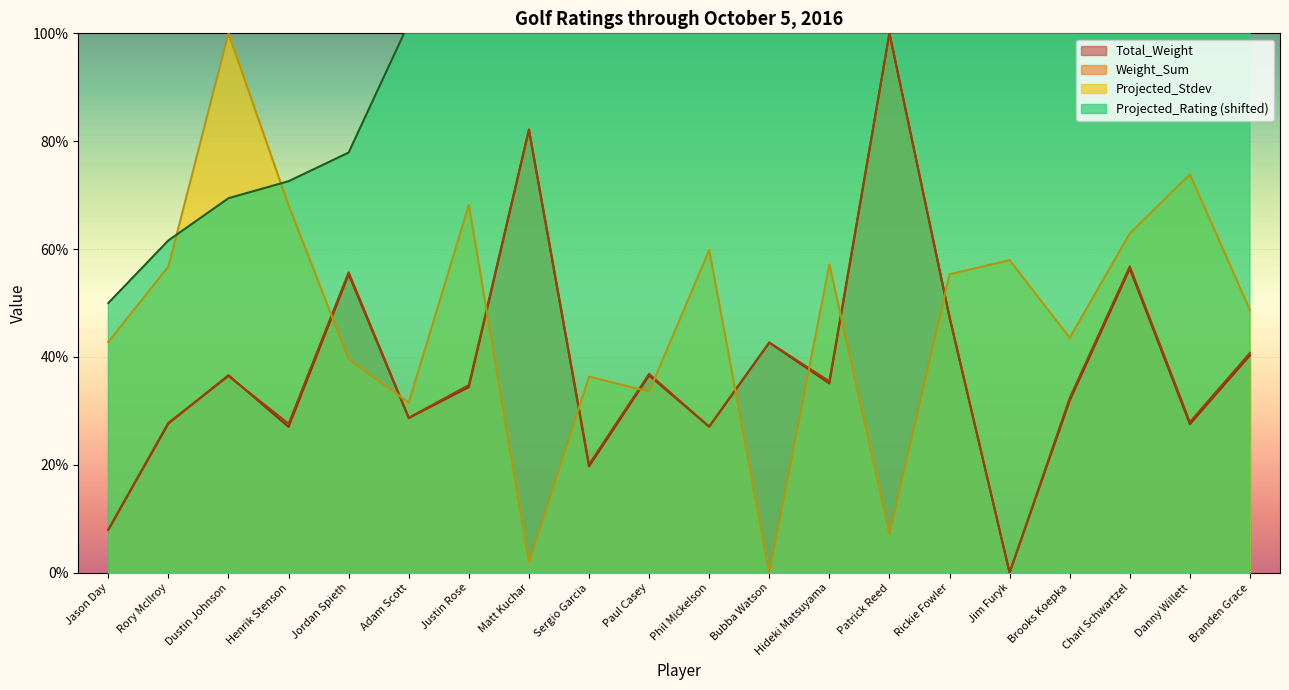

Which series has the widest spread of values?

Projected_Rating